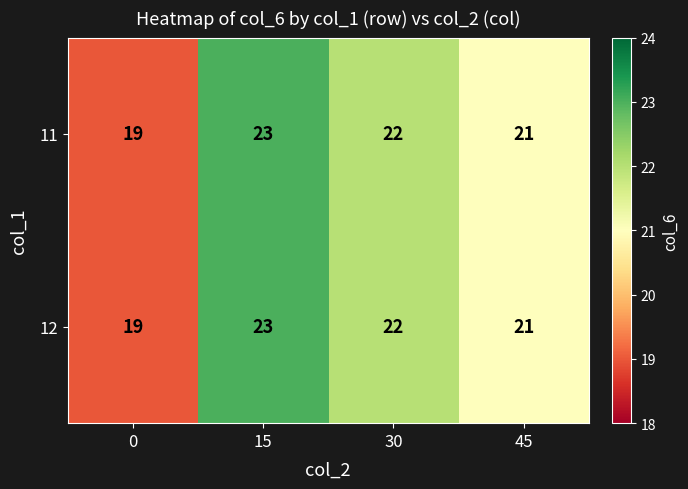

What is the lowest value of the 12 series?

19